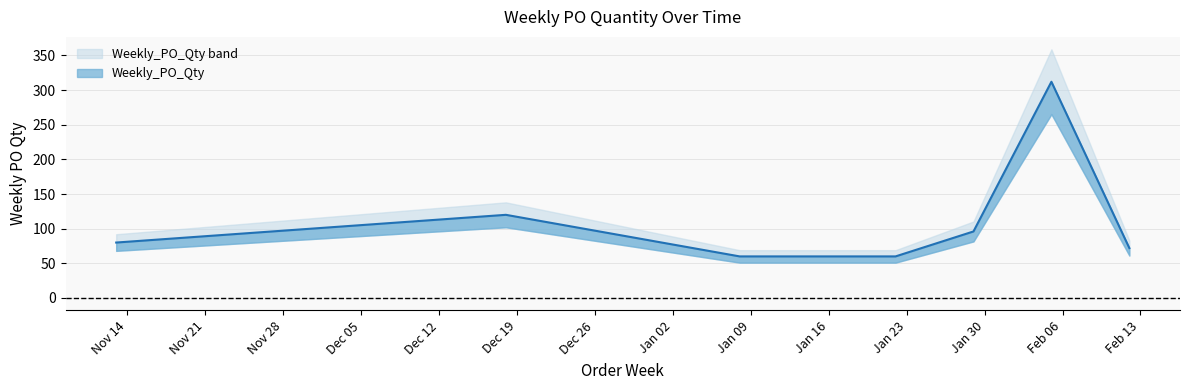

Is it true that the value at 2024-02-05 is 312?

True